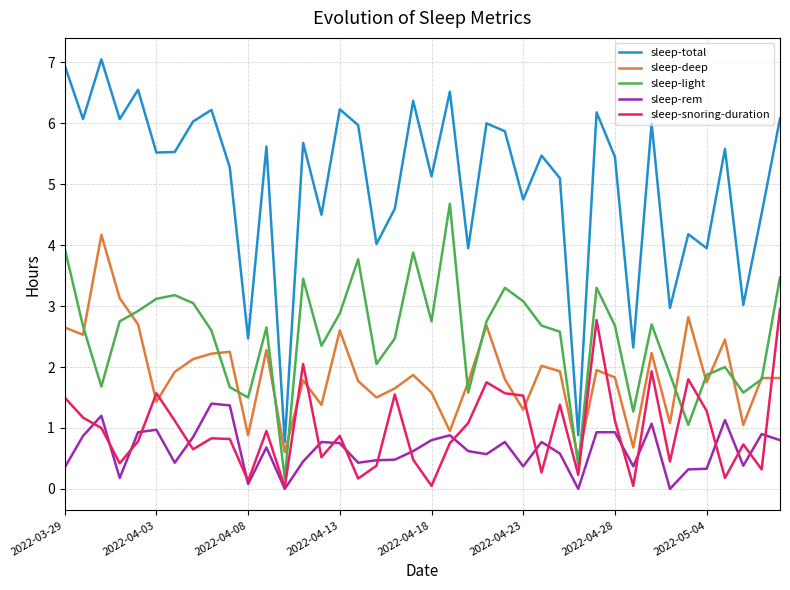

True or false: sleep-light and sleep-snoring-duration cross at least once.

True